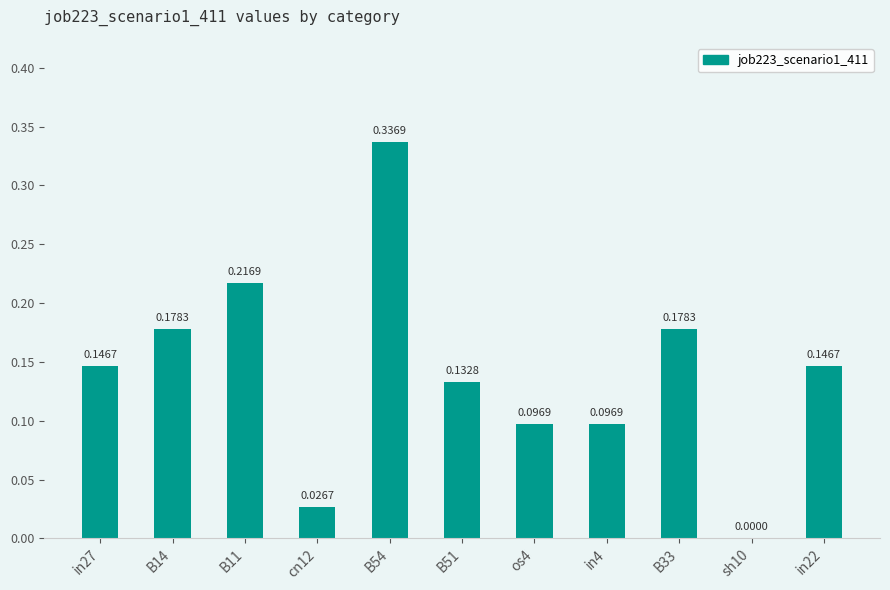

Are the bars grouped side by side (vs. stacked)?

No